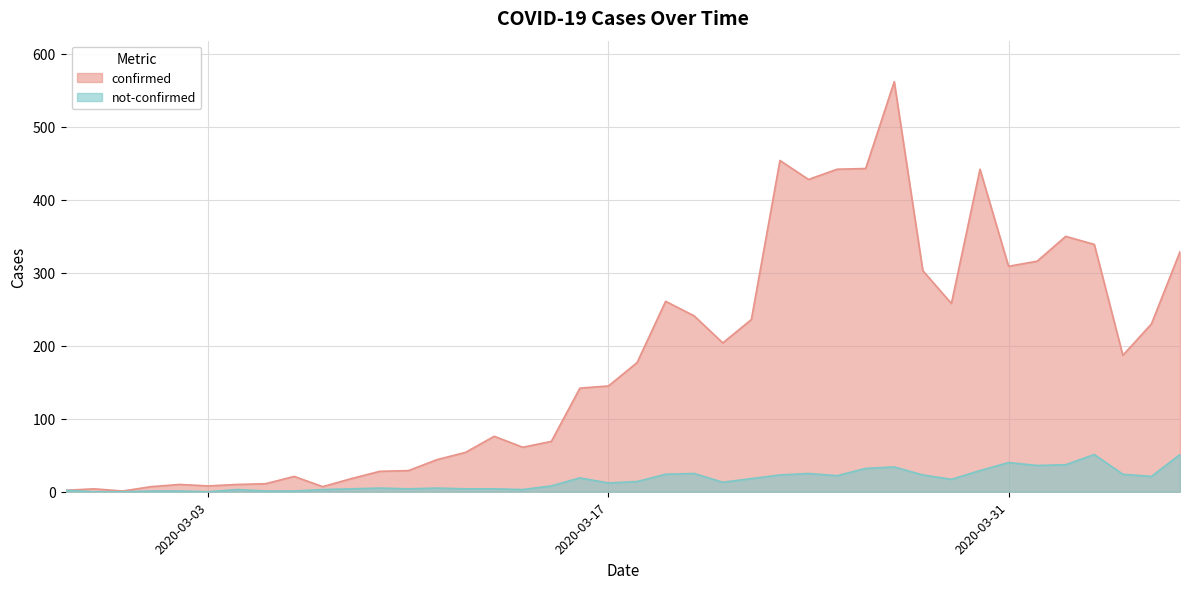

What is the greatest value displayed?

562